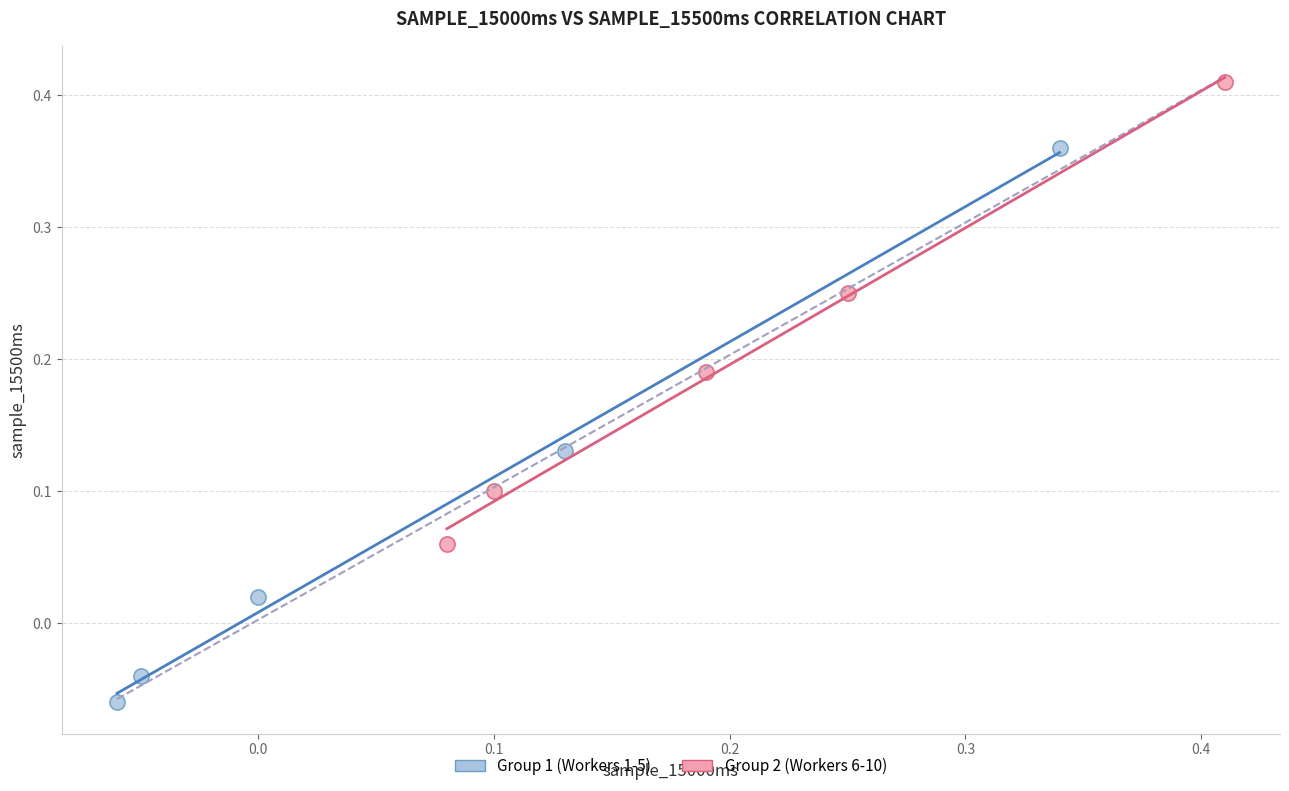

Which series contains the lowest Y value?

Group 1 (Workers 1-5)